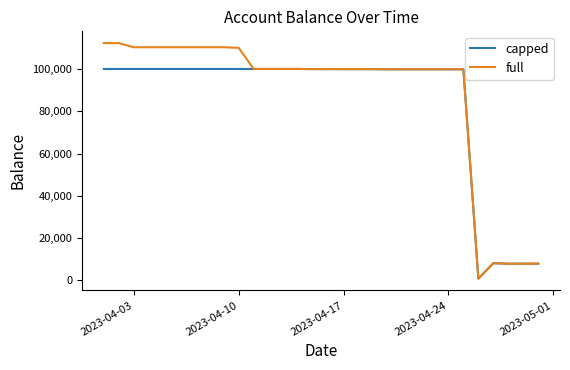

List the series in order of their peak value, highest first.

full, capped